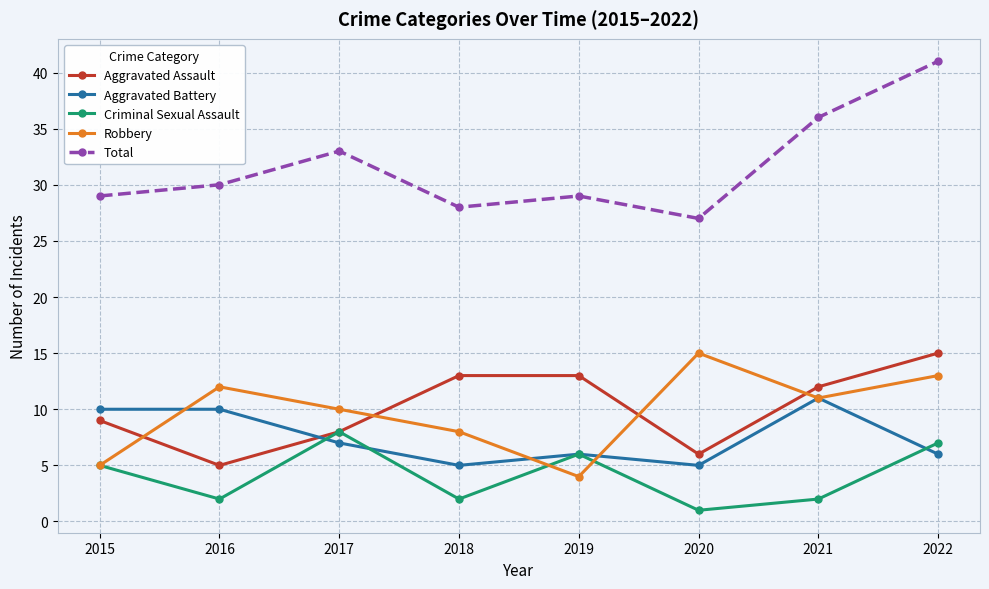

What is the difference between the second highest and second lowest values in the Robbery series?

8